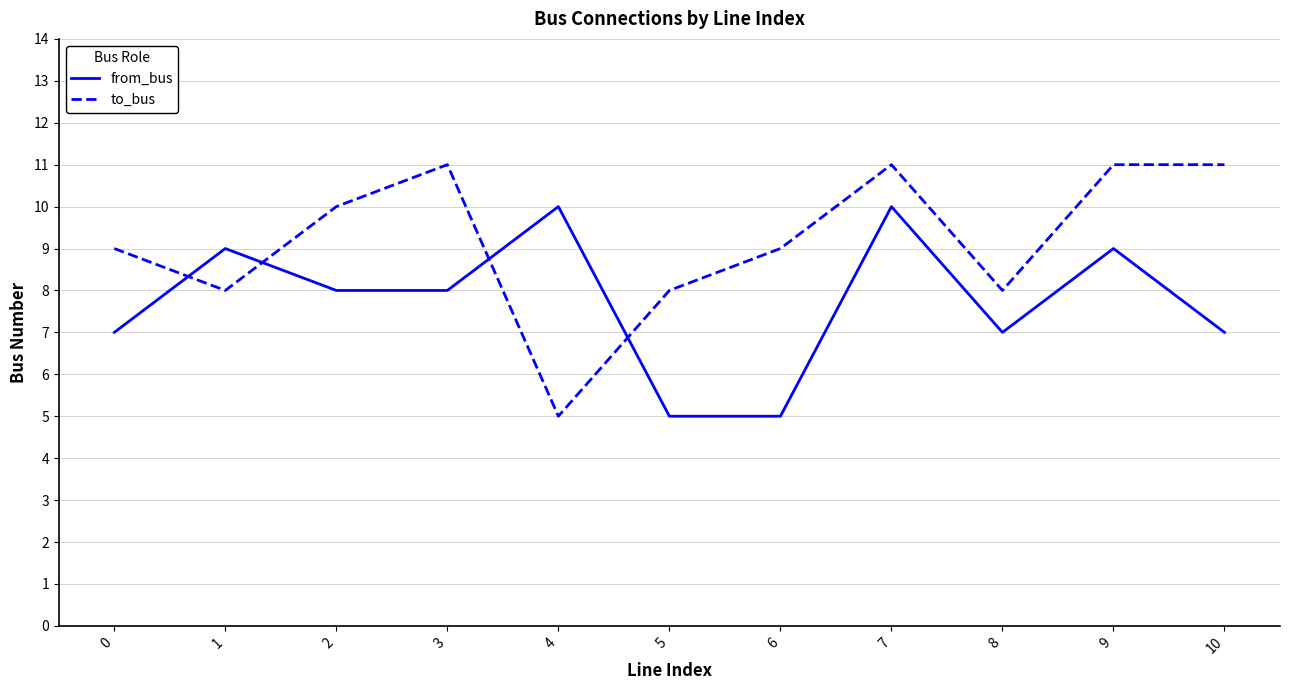

What is the sum of all from_bus values?

85